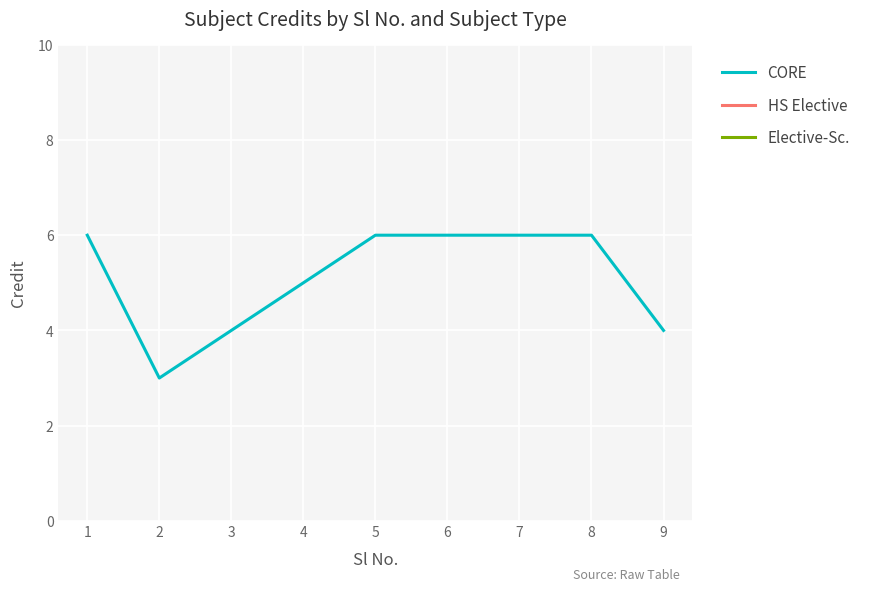

What value does the CORE series have at 5?

6